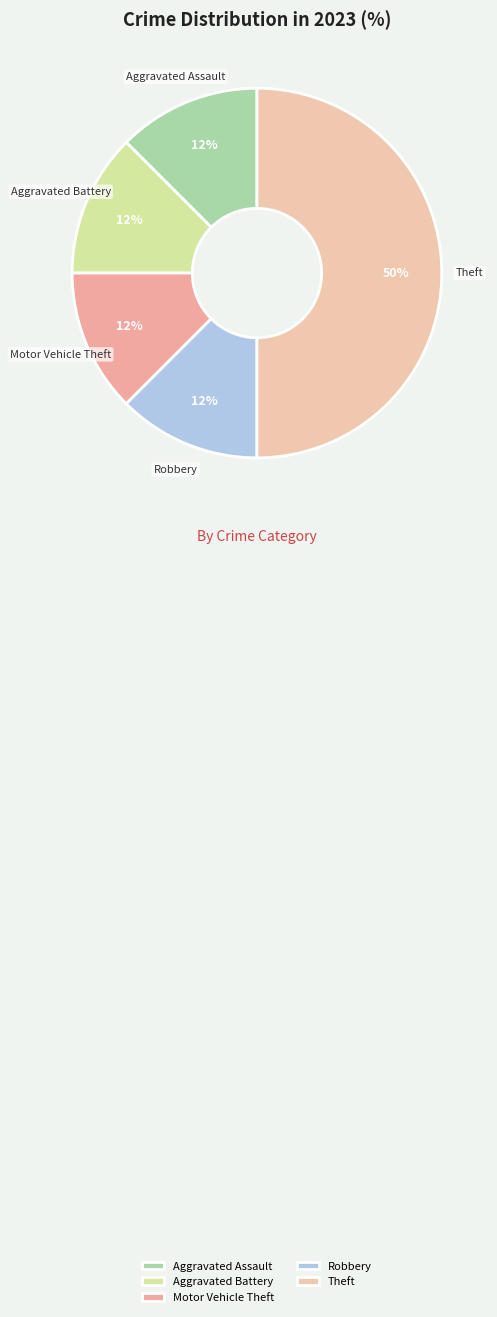

Do Motor Vehicle Theft and Aggravated Battery together represent more than half of the pie?

No